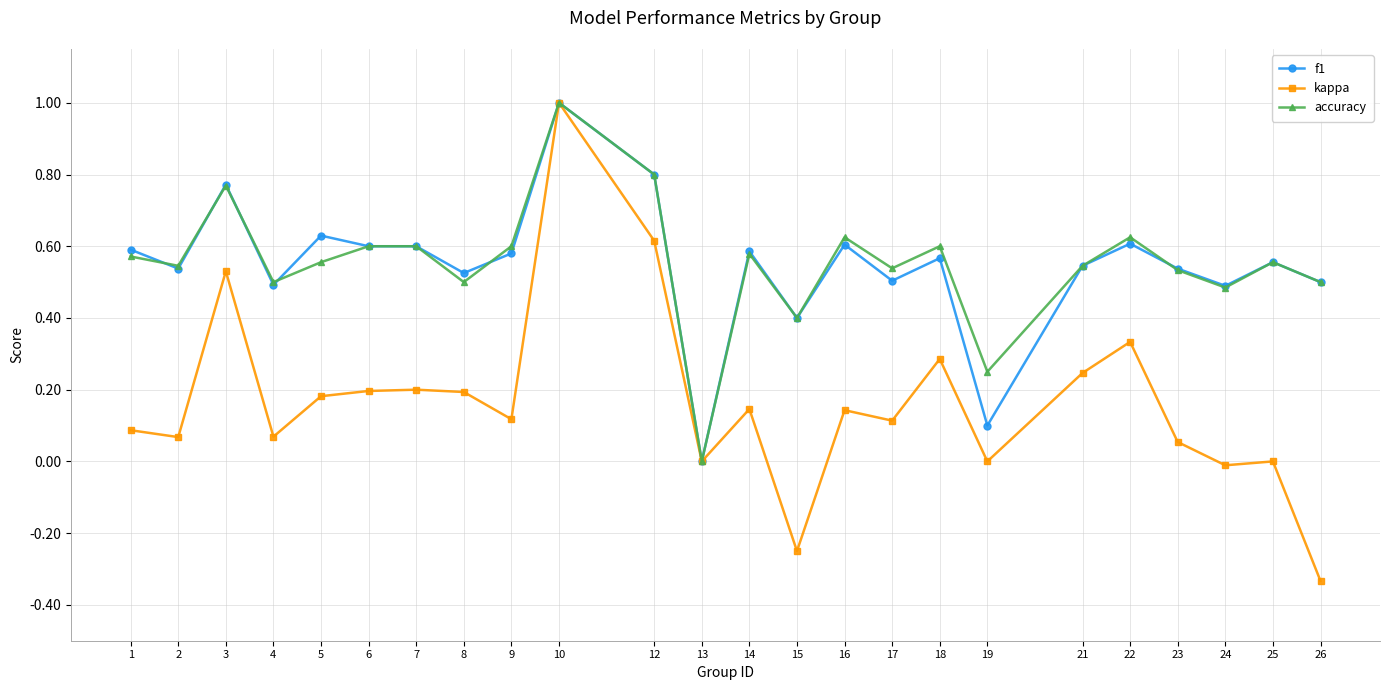

The value of f1 at 7 is 0.9. True or false?

False